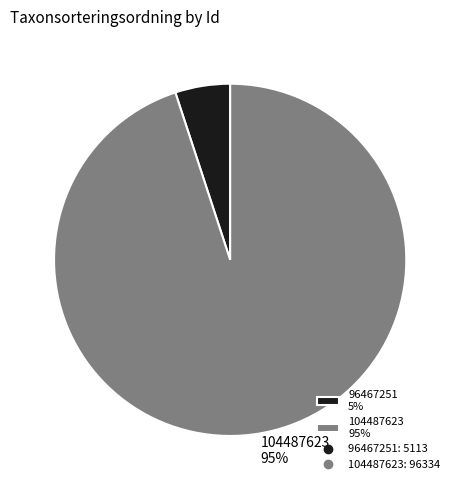

How many slices are in this pie chart?

2